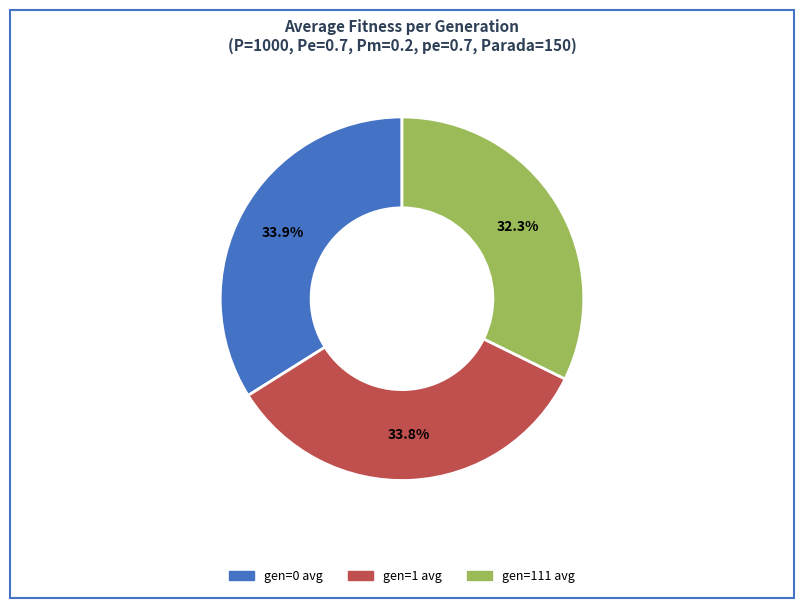

Is there any slice that represents more than half of the pie?

No